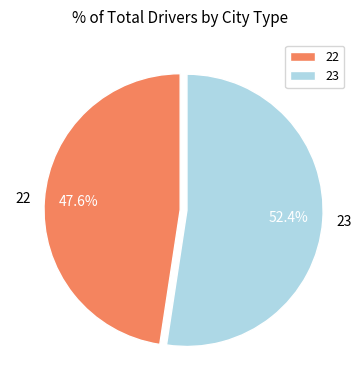

Which category has the biggest portion of the pie?

23